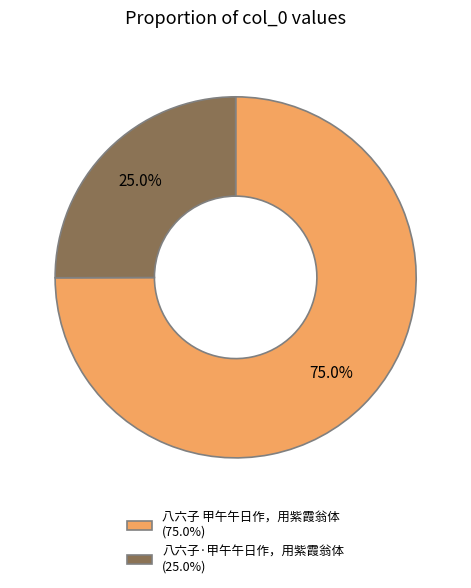

What is the smallest slice in the pie chart?

八六子·甲午午日作，用紫霞翁体